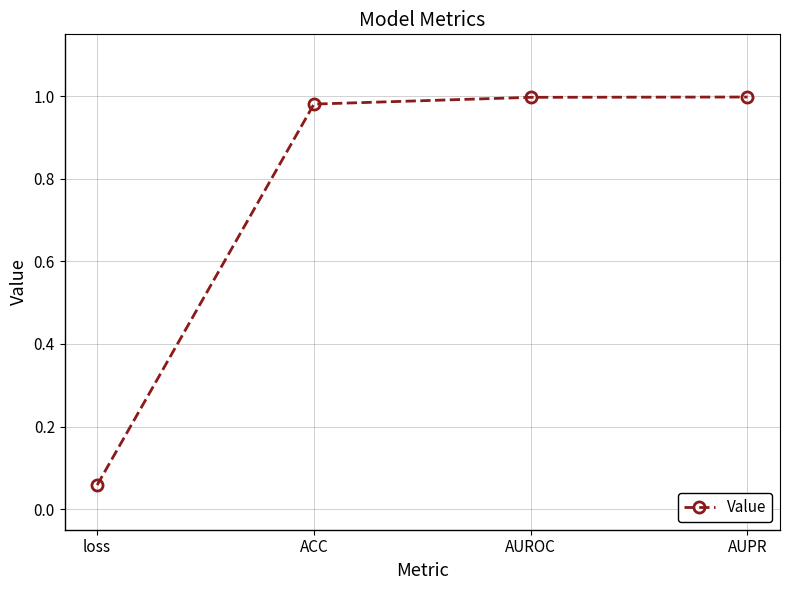

Does the chart display data point markers on the line(s)?

Yes